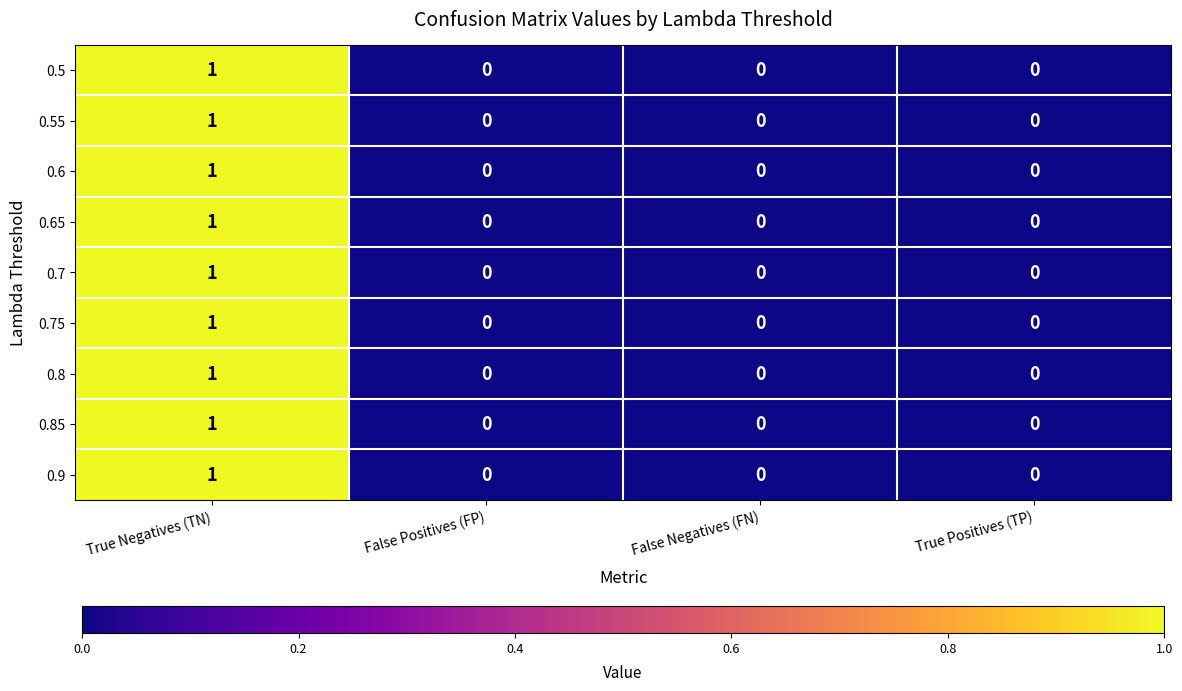

Count the 0.6 values in the range 0 to 1.

4